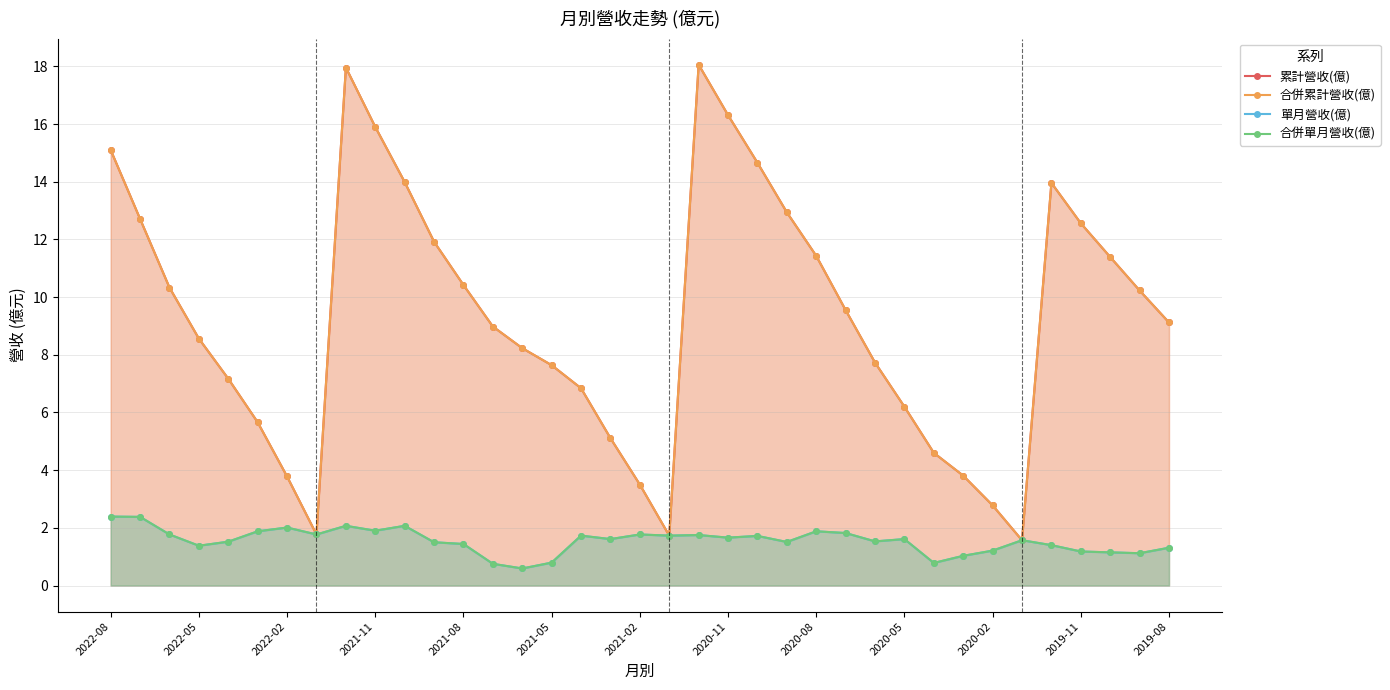

The 合併累計營收(億) series shows 8.2 at 14. True or false?

True